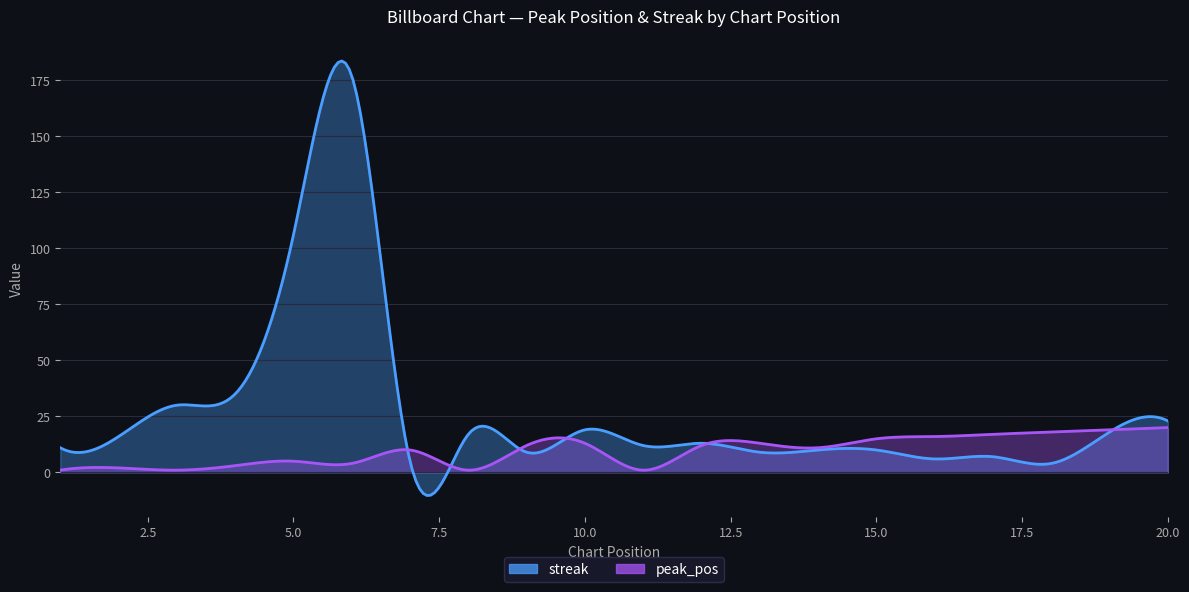

What is the value of the peak_pos point at the 12th from the left?

12